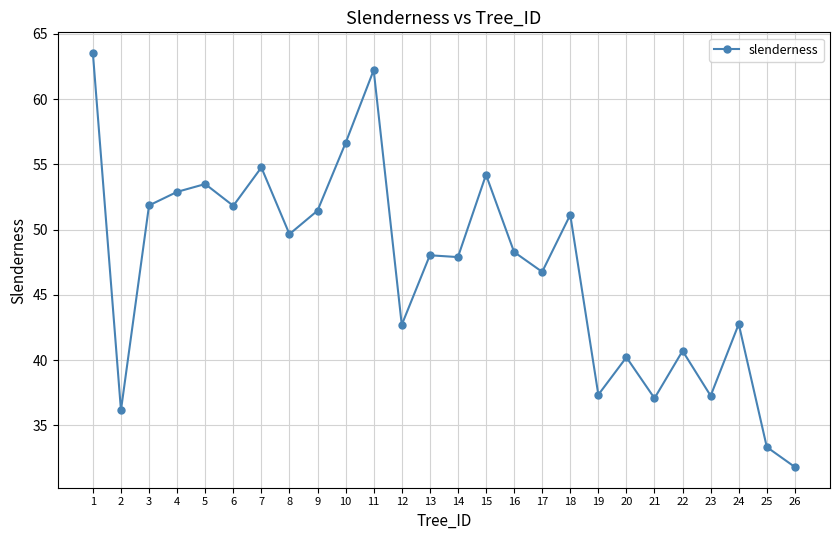

True or false: there are more than 1 points higher than both neighbors.

True